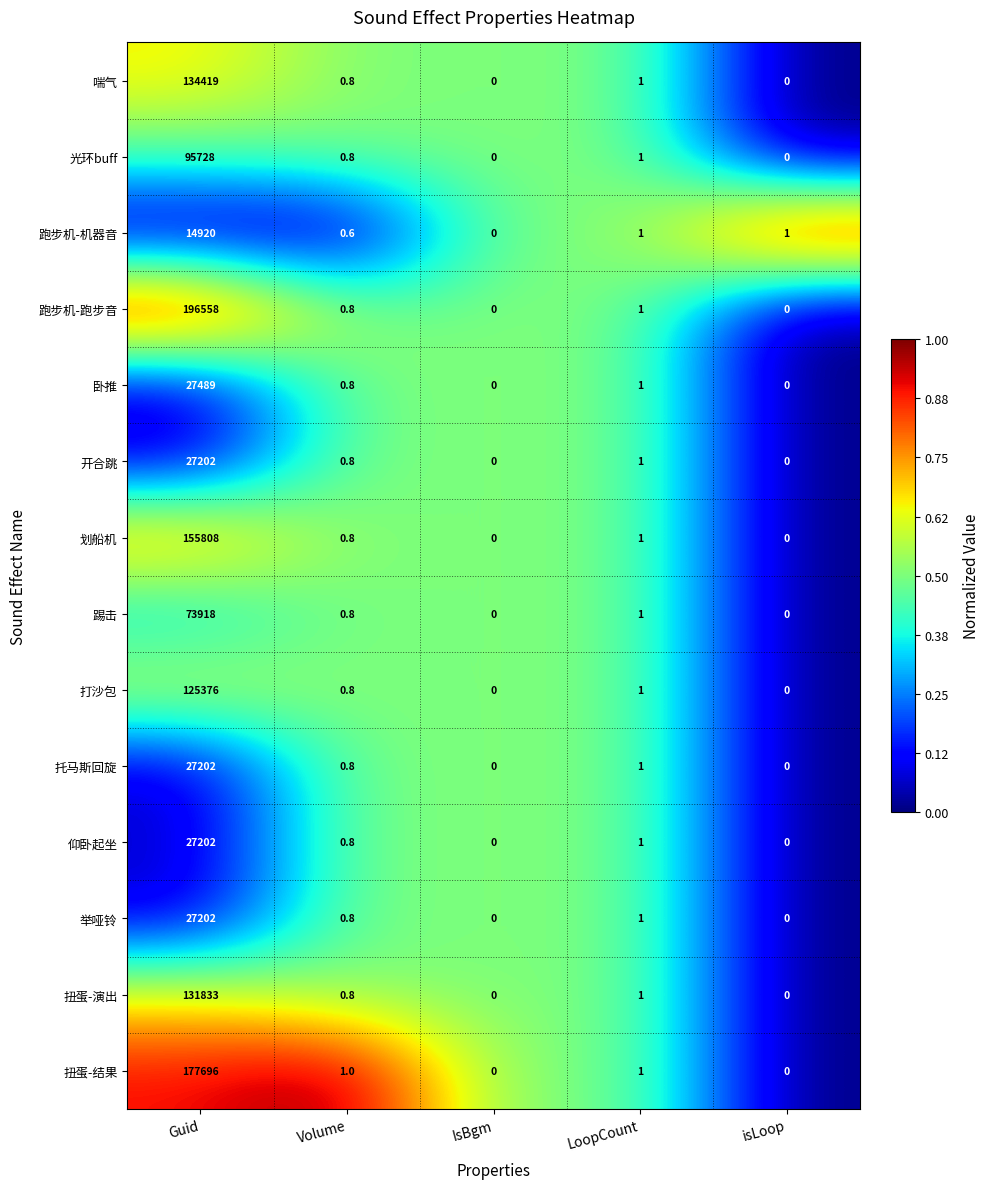

Is it true that 光环buff equals 95728.0 at Guid?

True